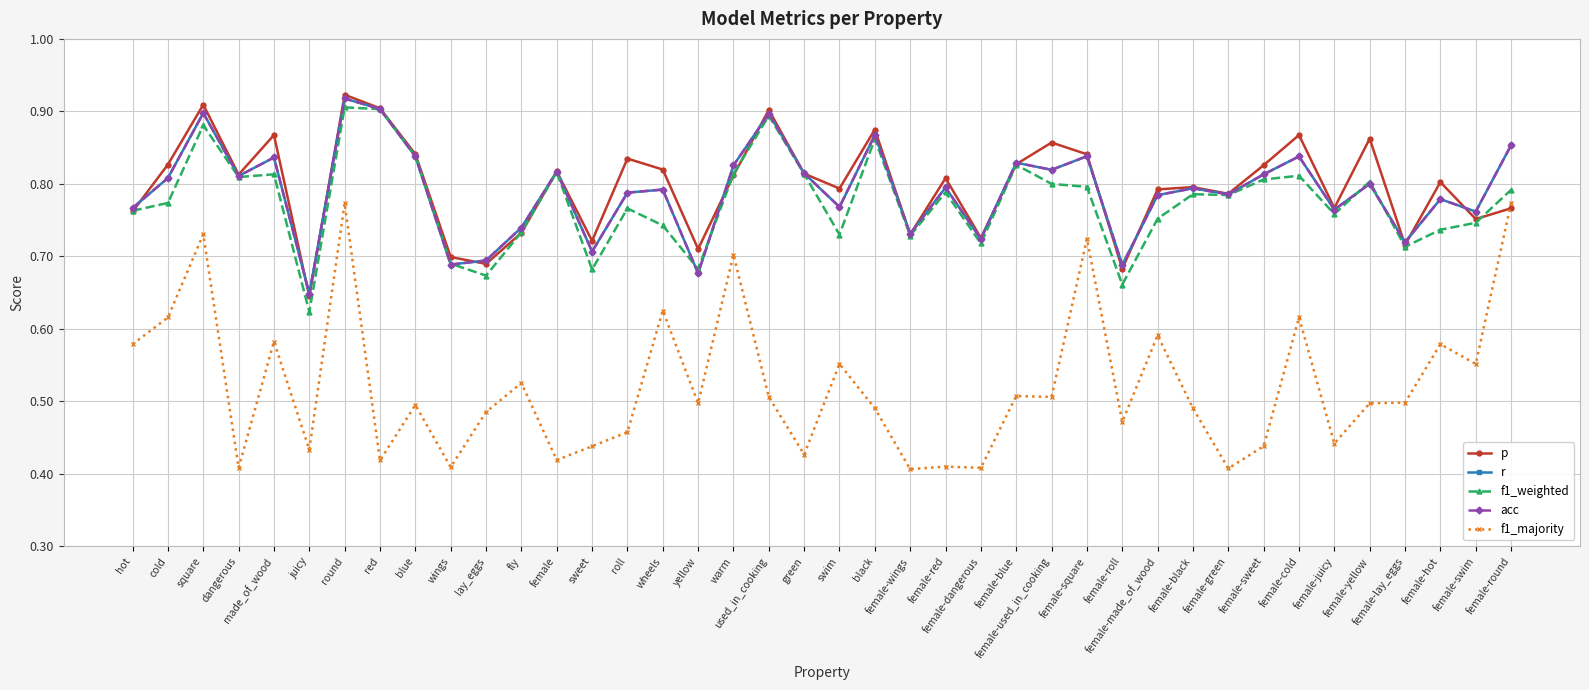

How many intersections are there between p and r?

18